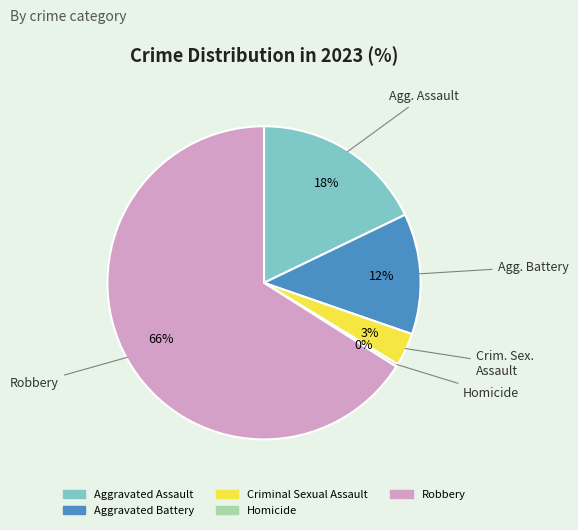

Approximately how many times larger is the value at Aggravated Battery compared to Aggravated Assault?

0.7